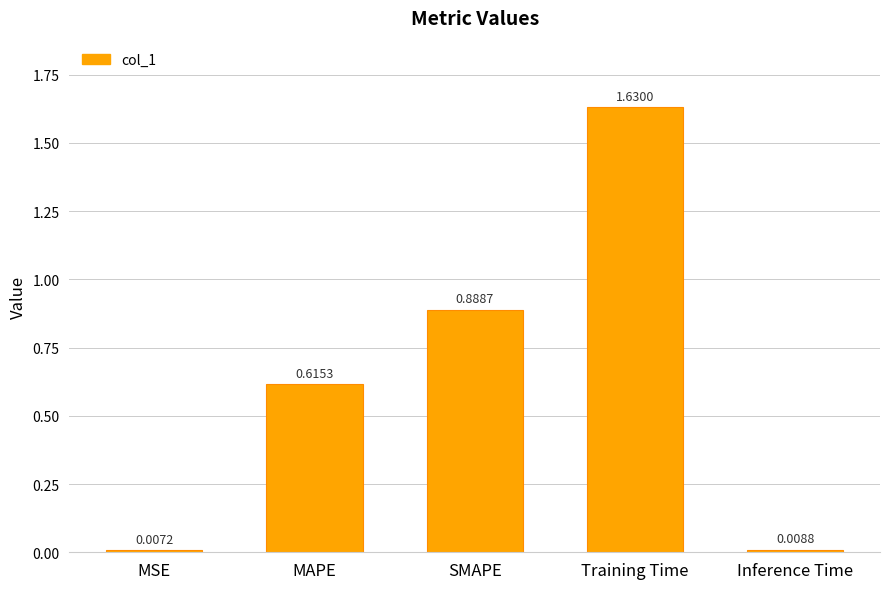

Is it true that the value at MAPE is 0.3?

False